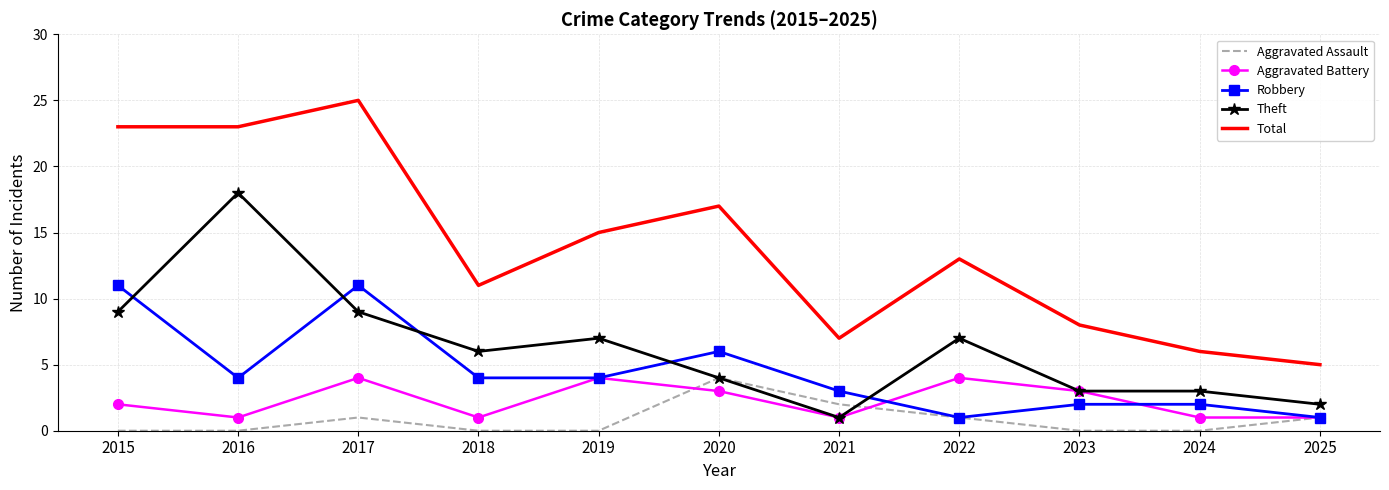

The Theft series shows 4 at 2020. True or false?

True